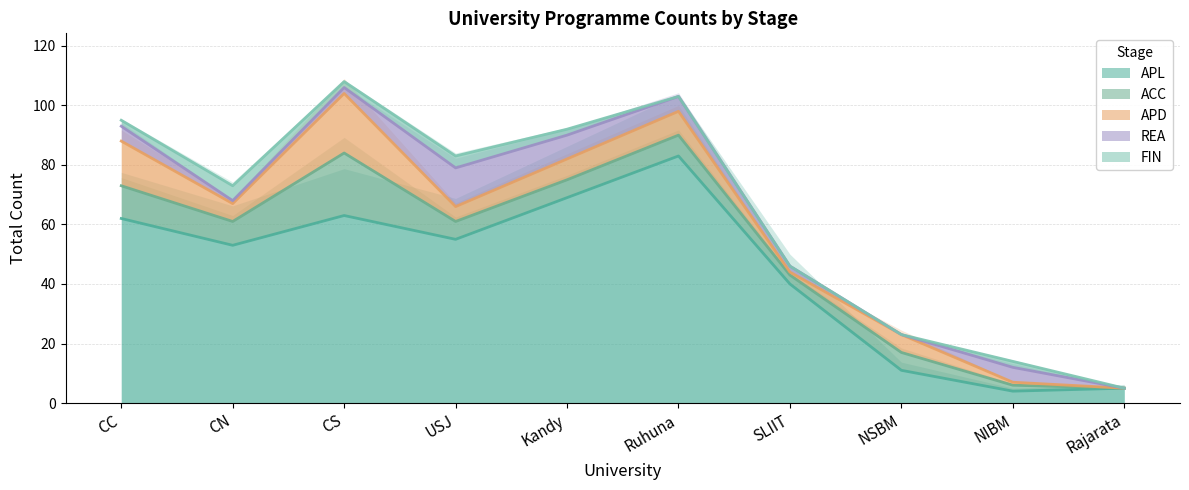

Where is APL nearest to the value 43?

SLIIT